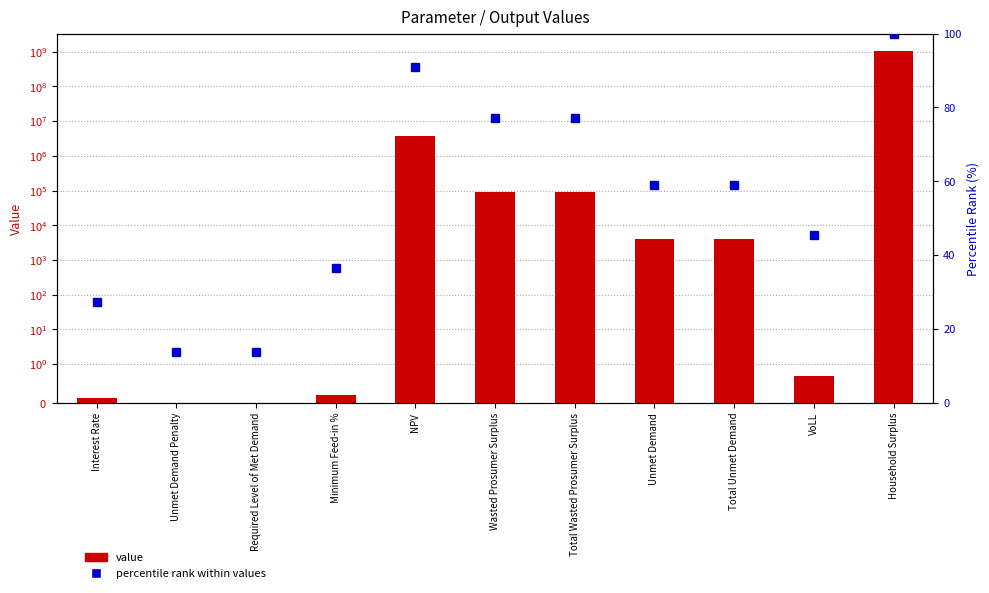

What is the sum of all percentile rank within values values?

600.0